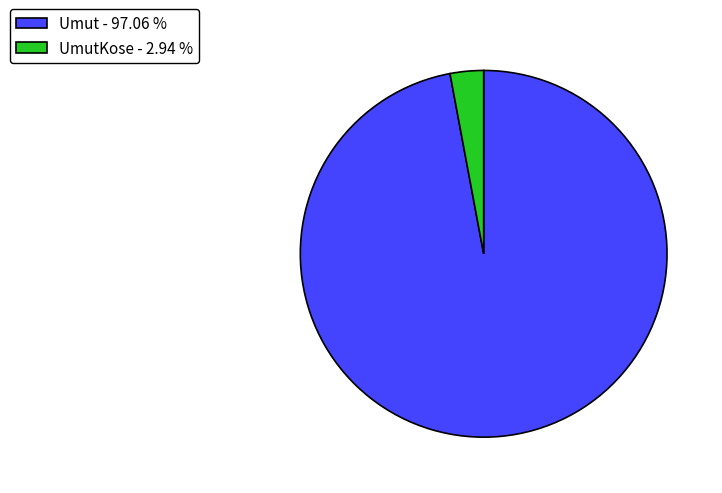

Which category has the smallest portion of the pie?

UmutKose - 2.94 %